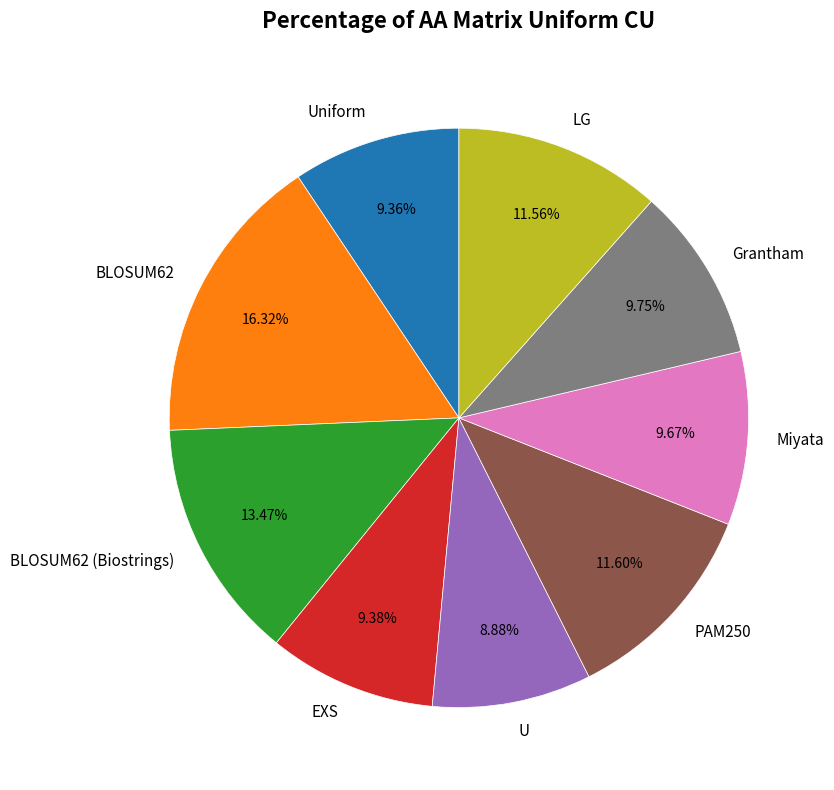

Is there any slice that represents more than half of the pie?

No